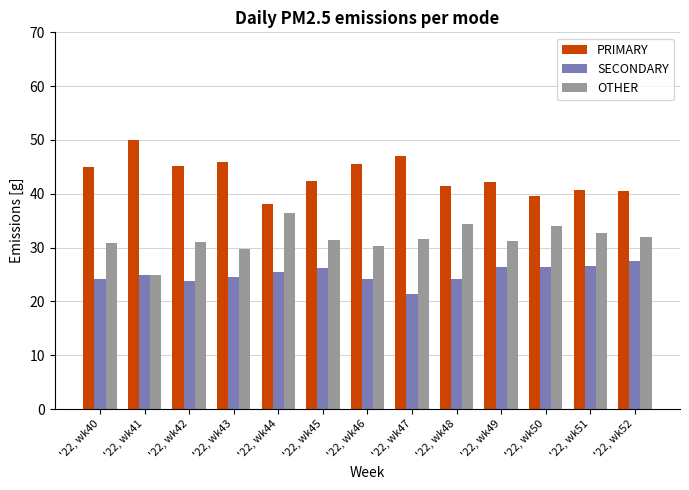

What are all the series names shown in the legend?

PRIMARY, SECONDARY, OTHER